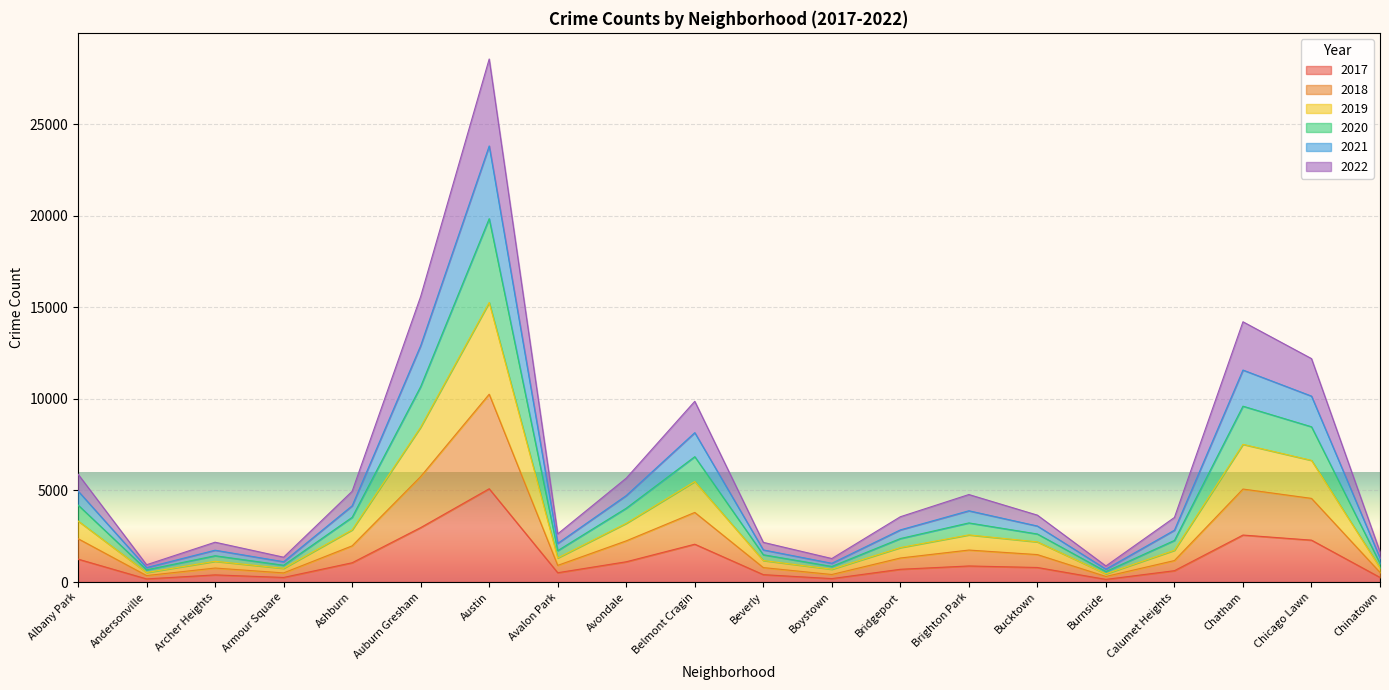

True or false: 2018 has a value of 1063 at Beverly.

False